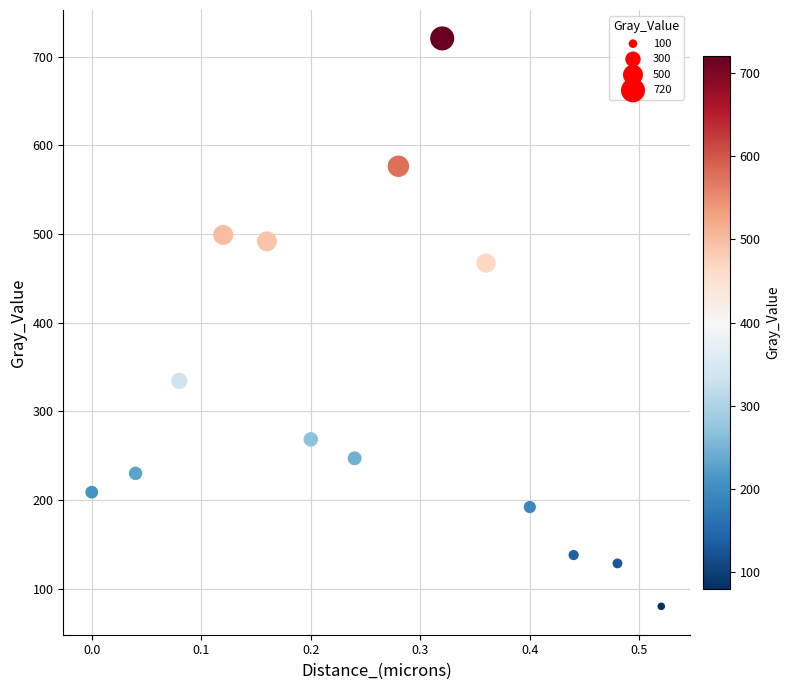

What is the range of X values (max minus min)?

0.5